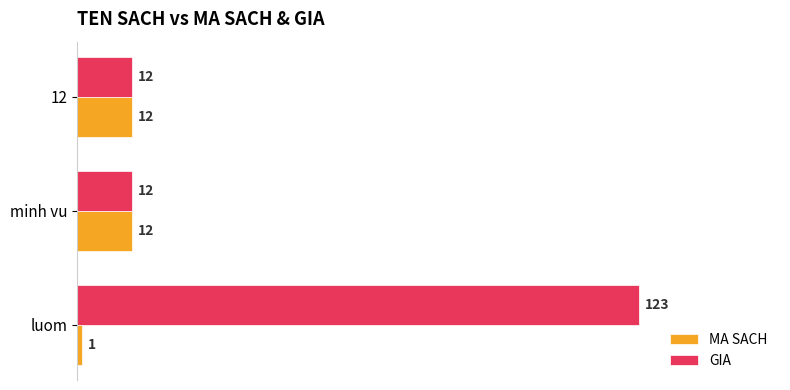

At which category is the sum across all series the highest?

luom